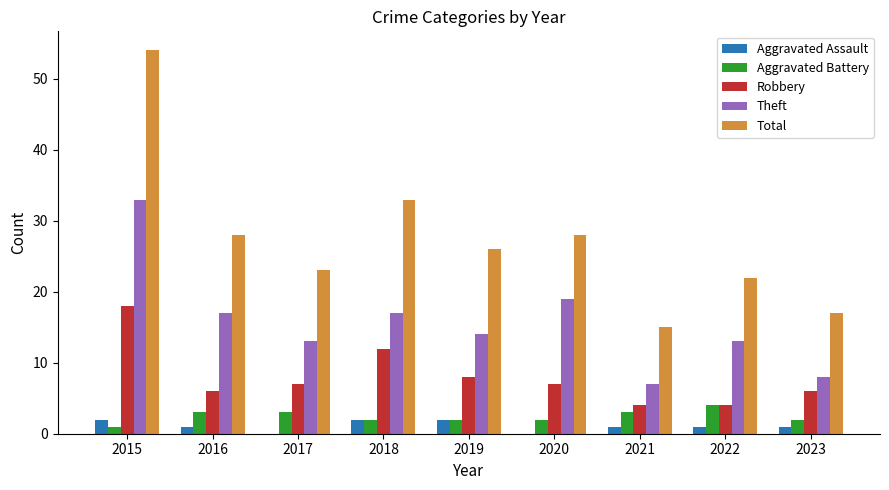

The Theft series shows 14 at 2015. True or false?

False